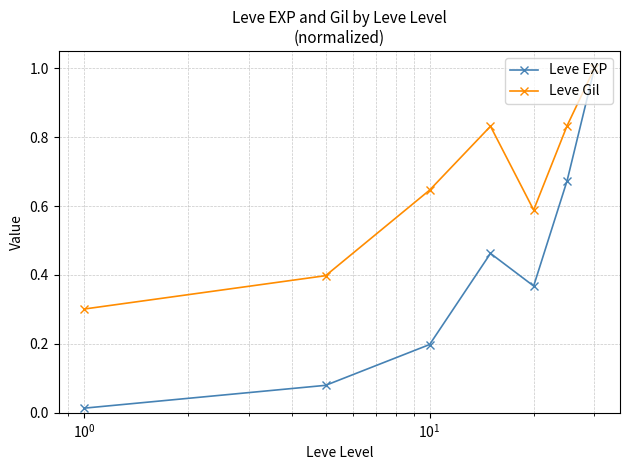

What is the greatest value displayed?

1.0